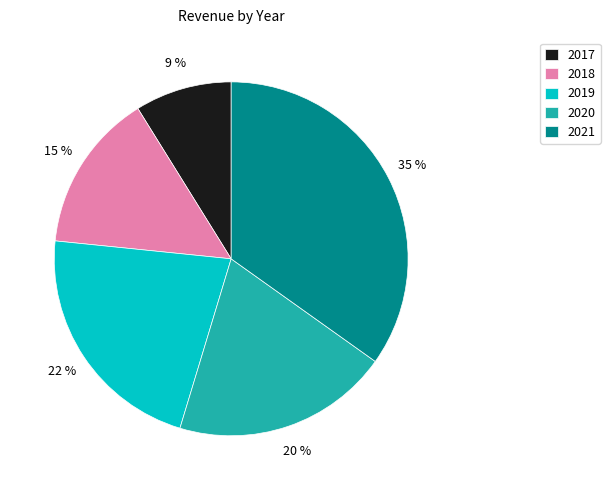

What percentage is the 2021 slice, to the nearest percent?

35%